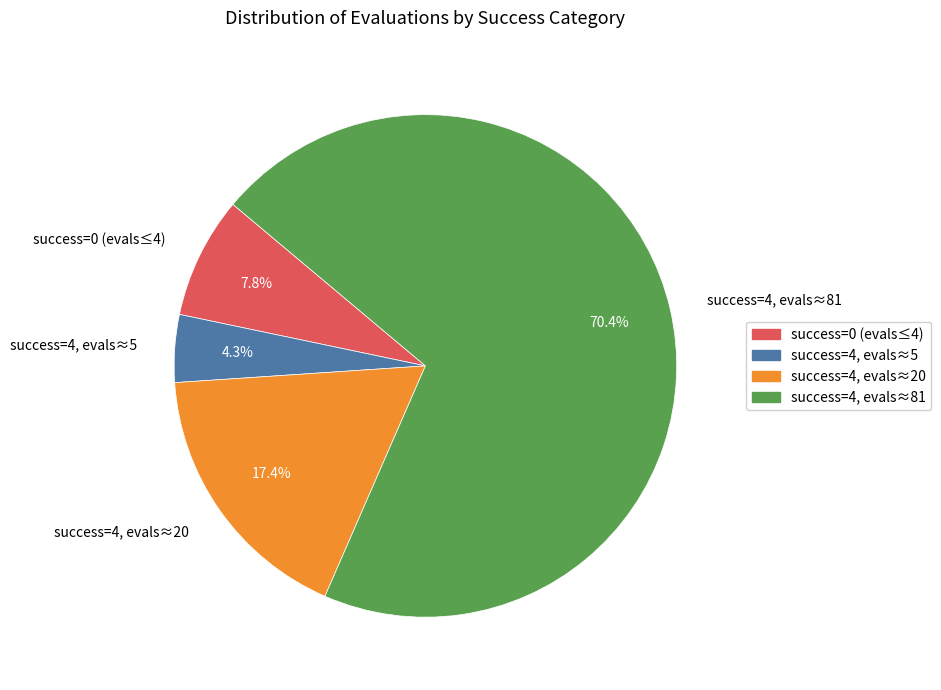

Rank the categories by value from highest to lowest.

success=4, evals≈81, success=4, evals≈20, success=0 (evals≤4), success=4, evals≈5